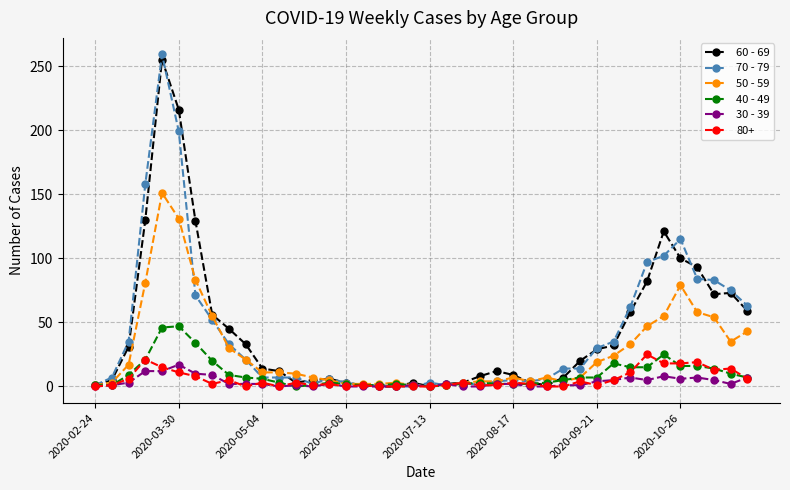

What is the greatest value displayed?

259